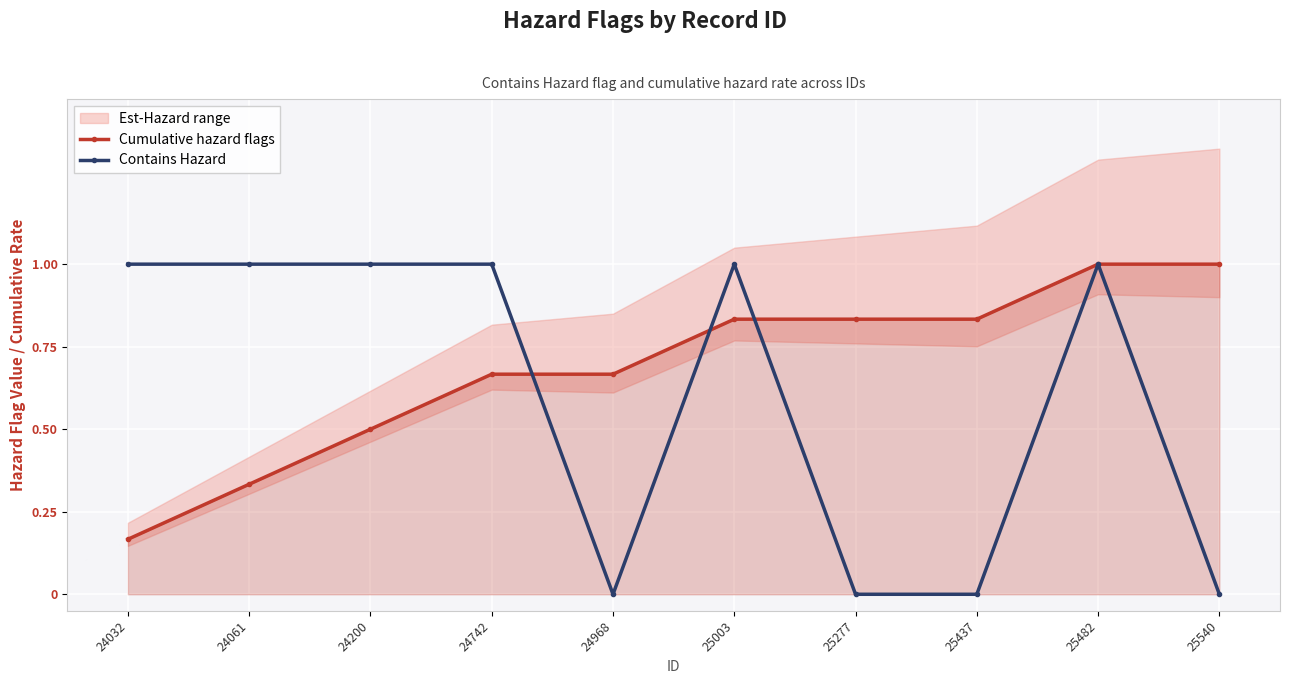

Which label corresponds to the largest value in the chart?

25482